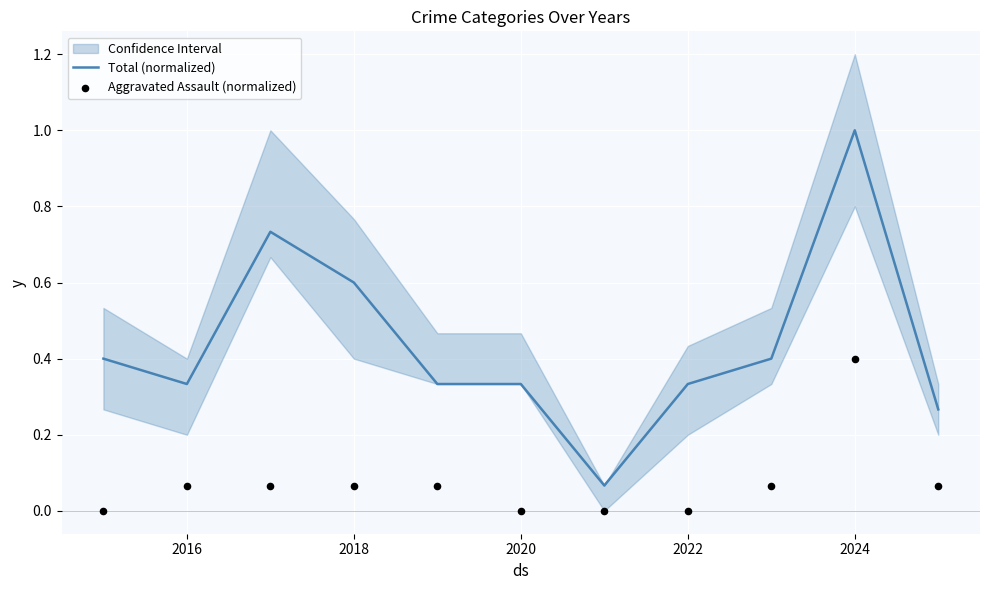

Which series has the widest spread of Y values?

Total (normalized)